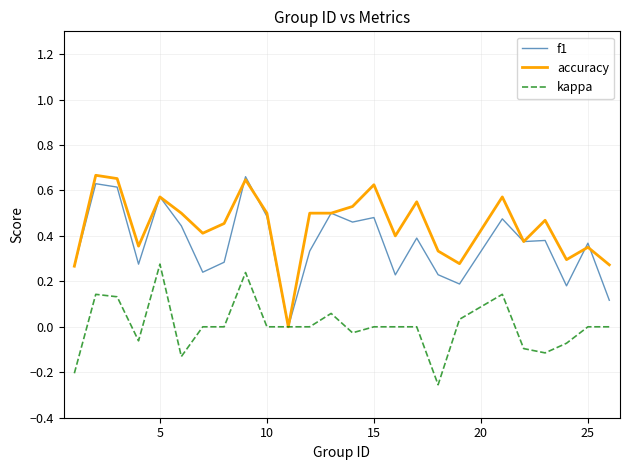

Rank the series by their average value, from lowest to highest.

kappa, f1, accuracy